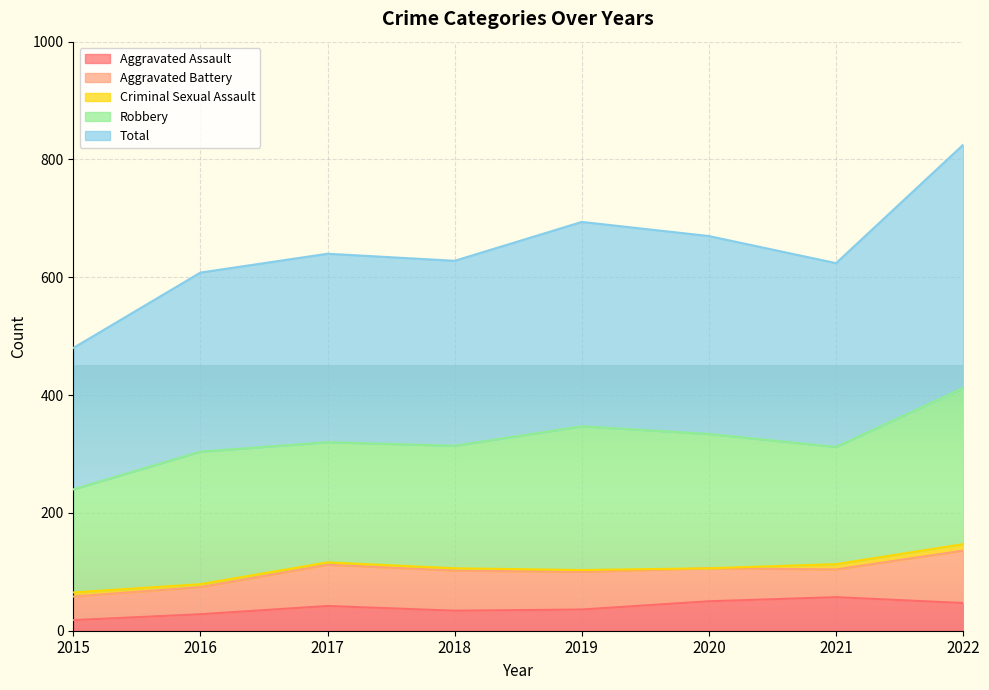

What is the sum of the Aggravated Assault values at 2015 and 2018?

52